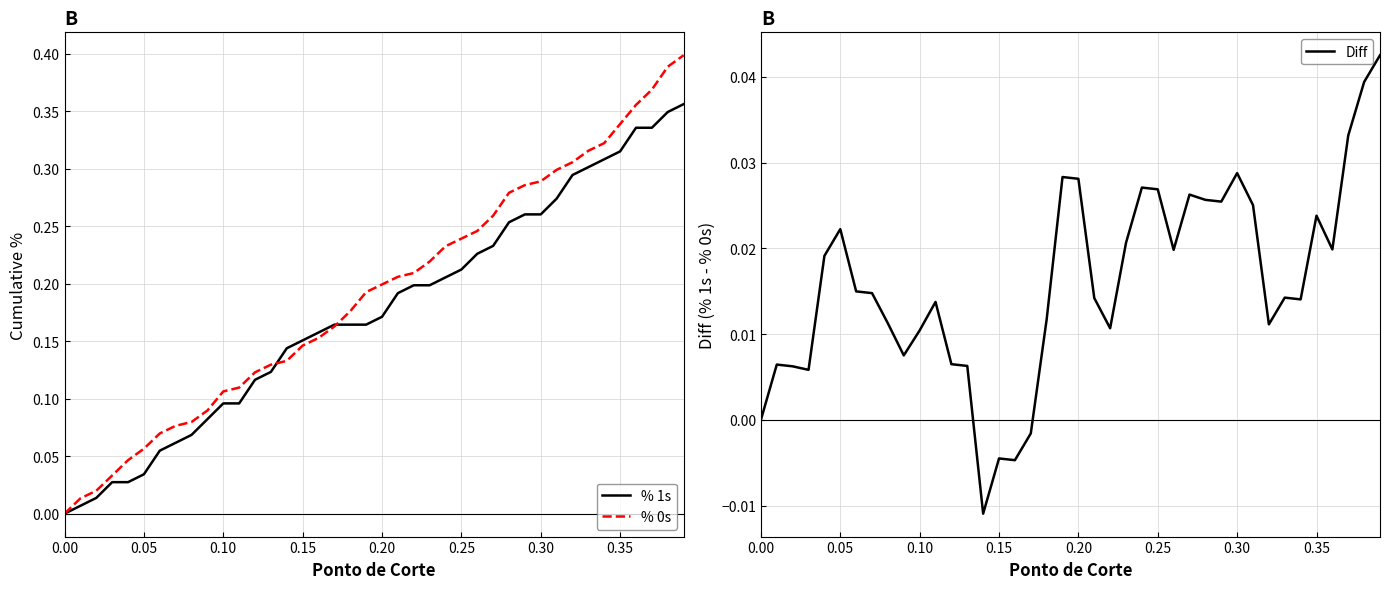

How many values in the Diff series are below 0?

4